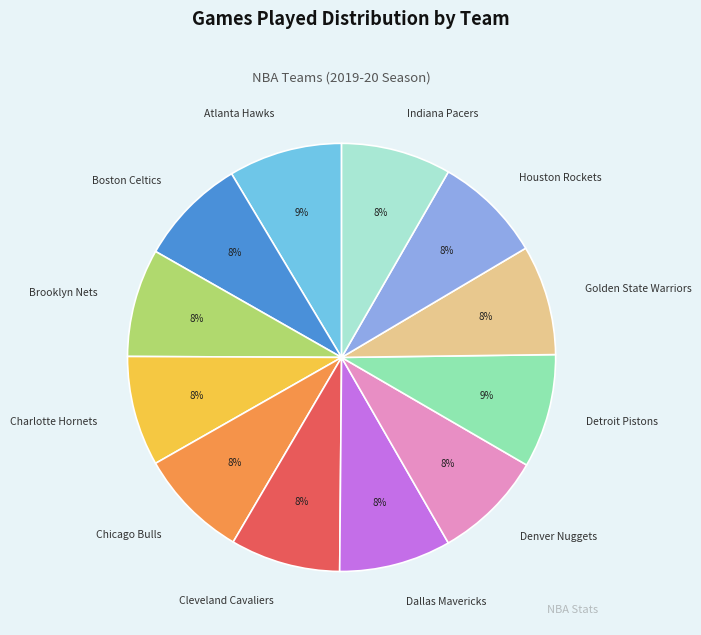

Count the number of slices in the pie.

12